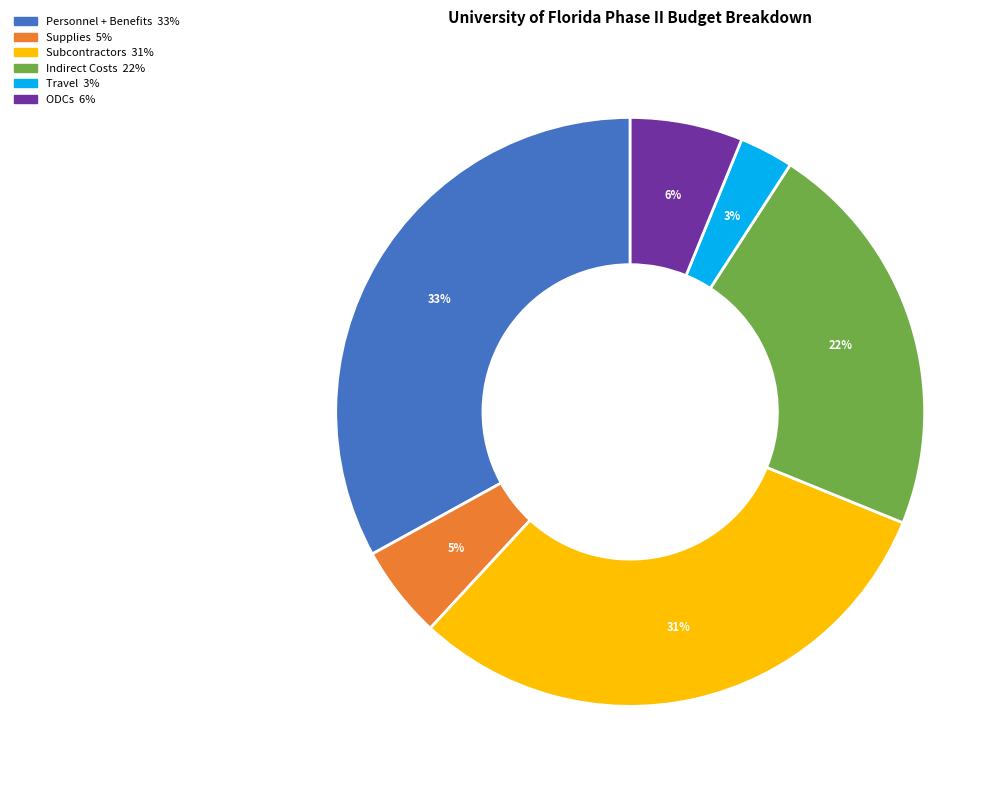

To the nearest percent, what is the difference between the largest and smallest slice percentages?

30%